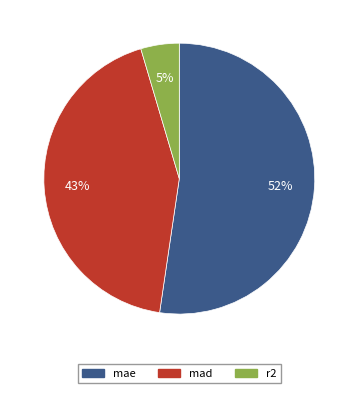

Rank the categories by value from lowest to highest.

r2, mad, mae